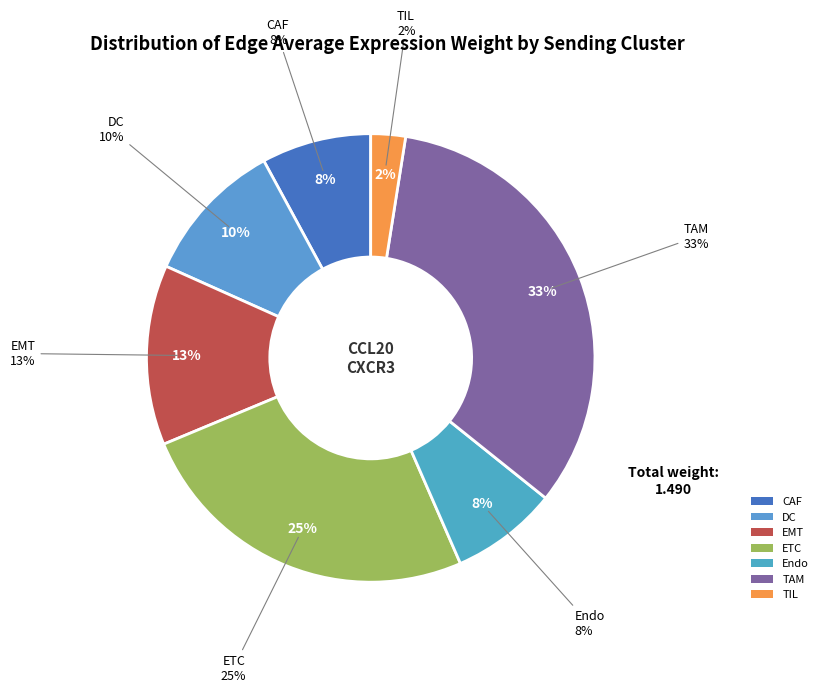

Is there a majority slice in this chart?

No